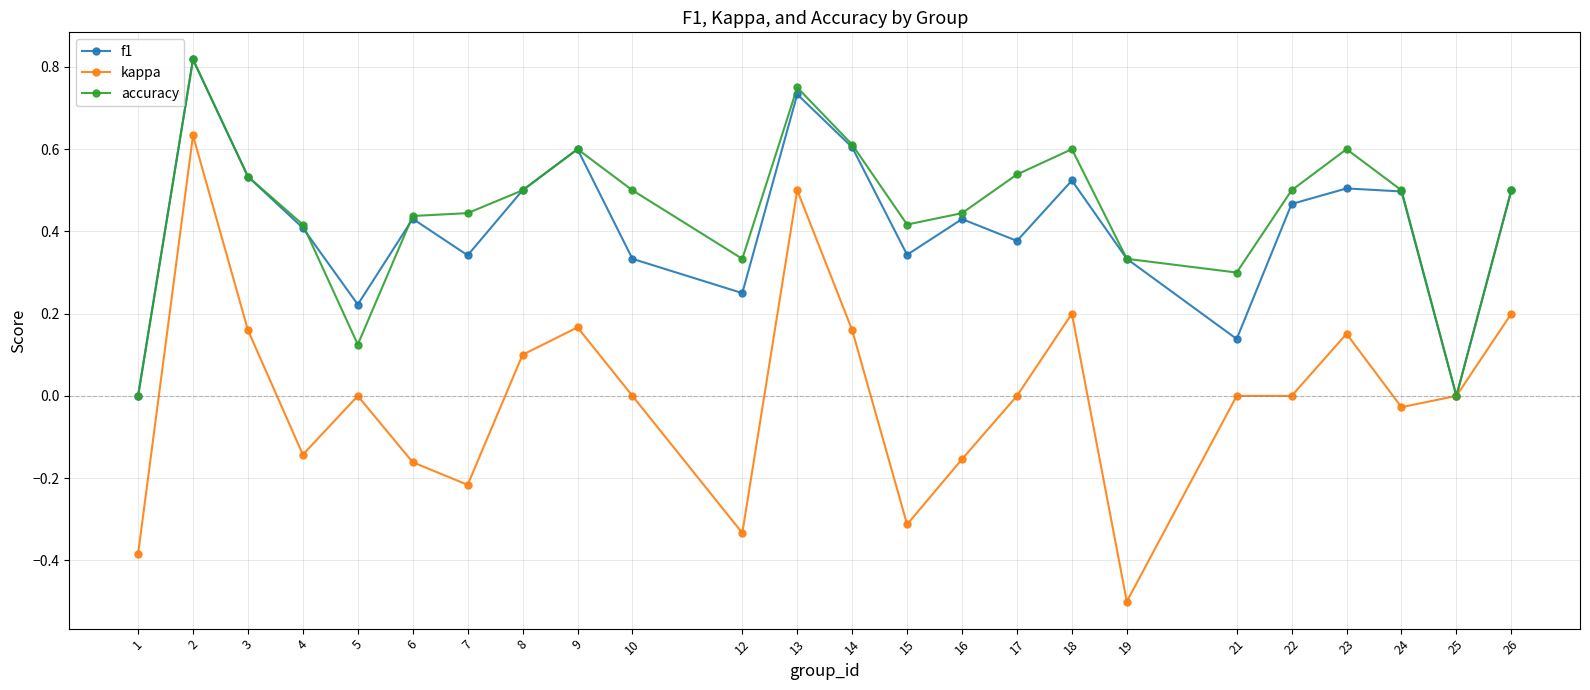

Is the value of f1 at 14 greater than the value of kappa at 19?

Yes